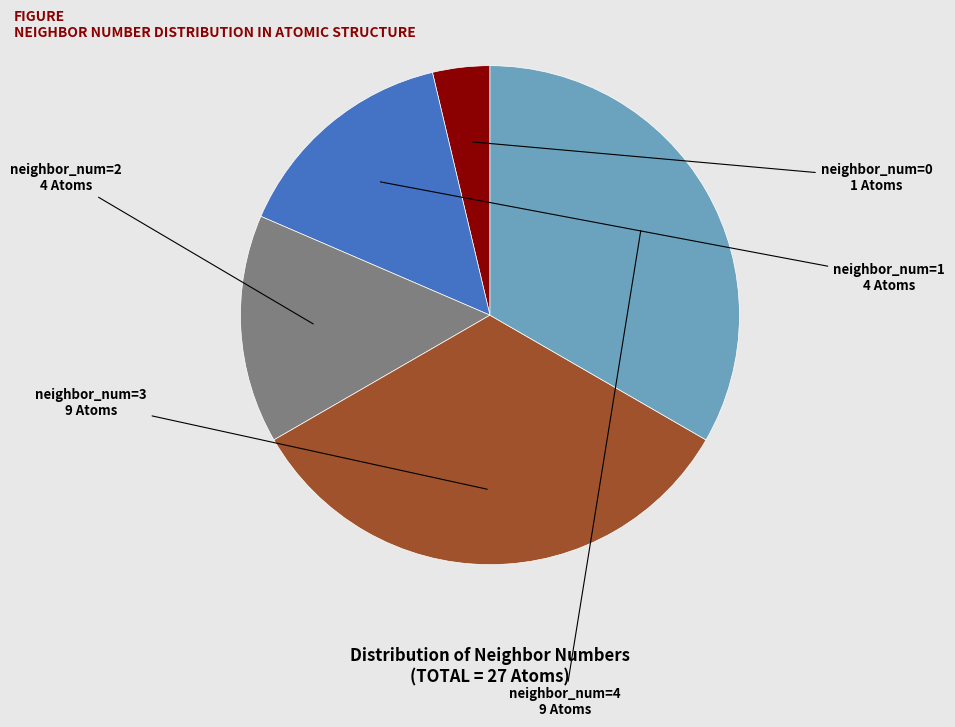

Does any single category account for the majority?

No